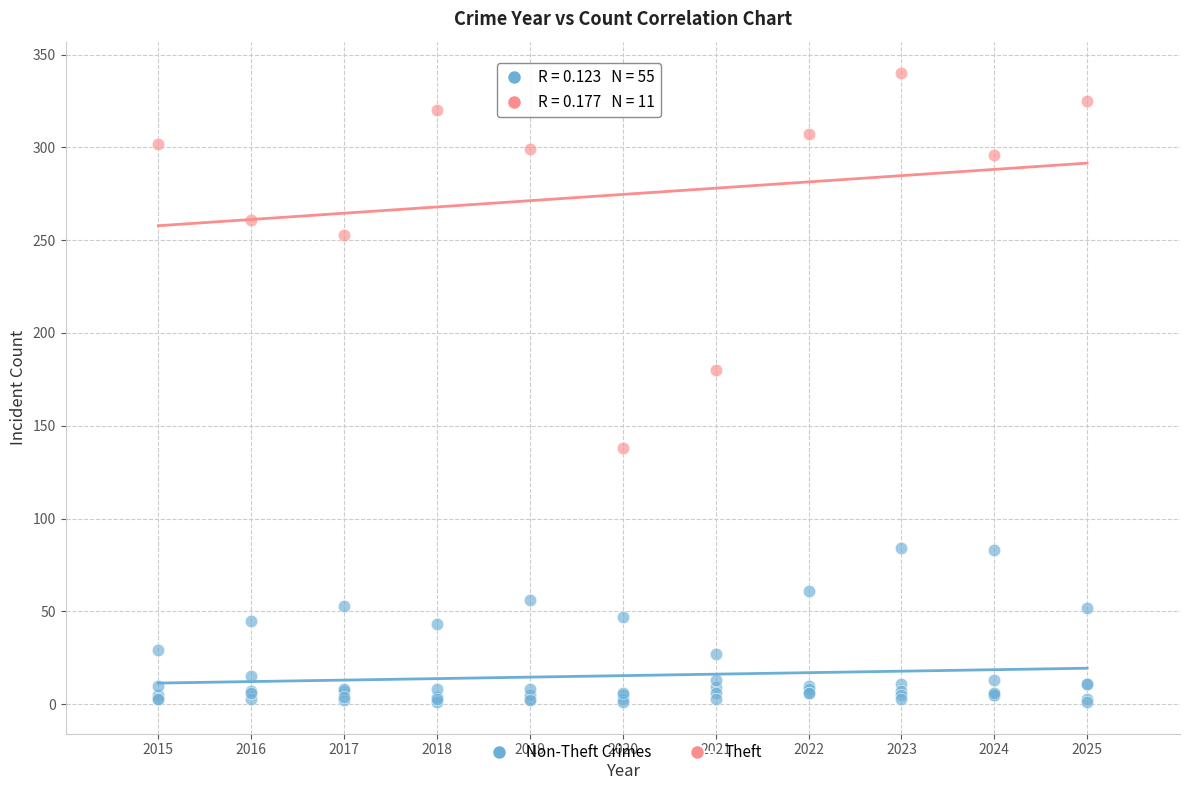

Which series contains the highest Y value?

Theft